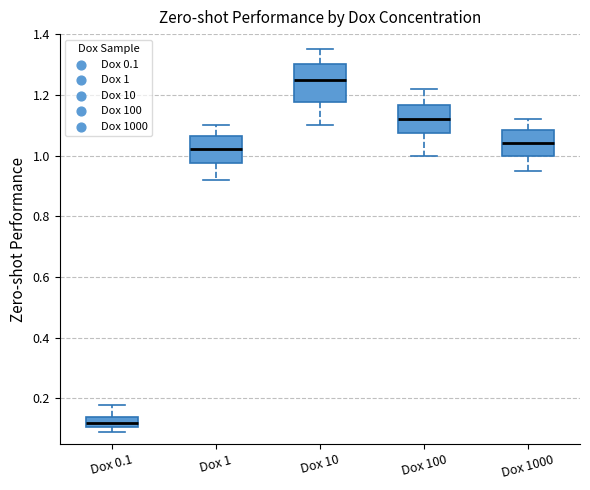

Comparing the boxes themselves (not the whiskers), which one is the tallest?

Dox 10